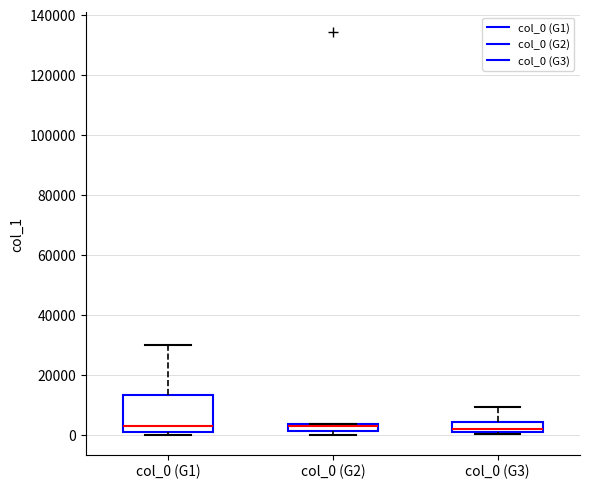

Comparing the boxes themselves (not the whiskers), which one is the tallest?

col_0 (G1)